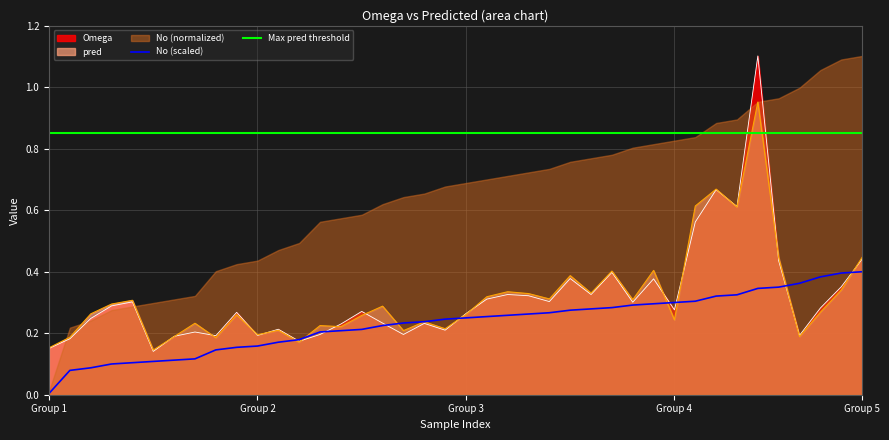

The value of pred at Group 5 is 0.1. True or false?

False